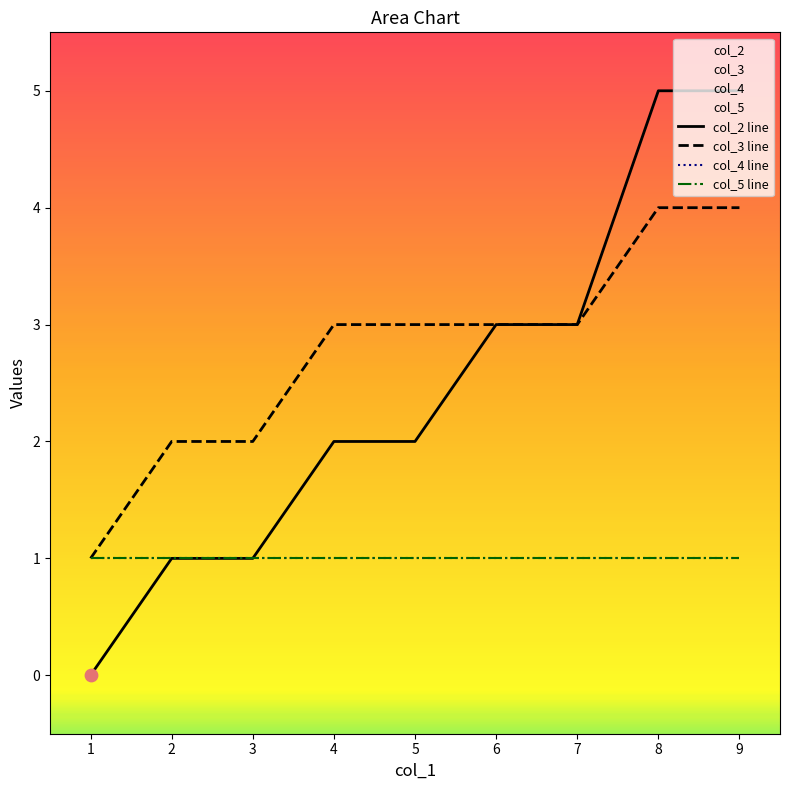

At which category is the sum across all series the highest?

8